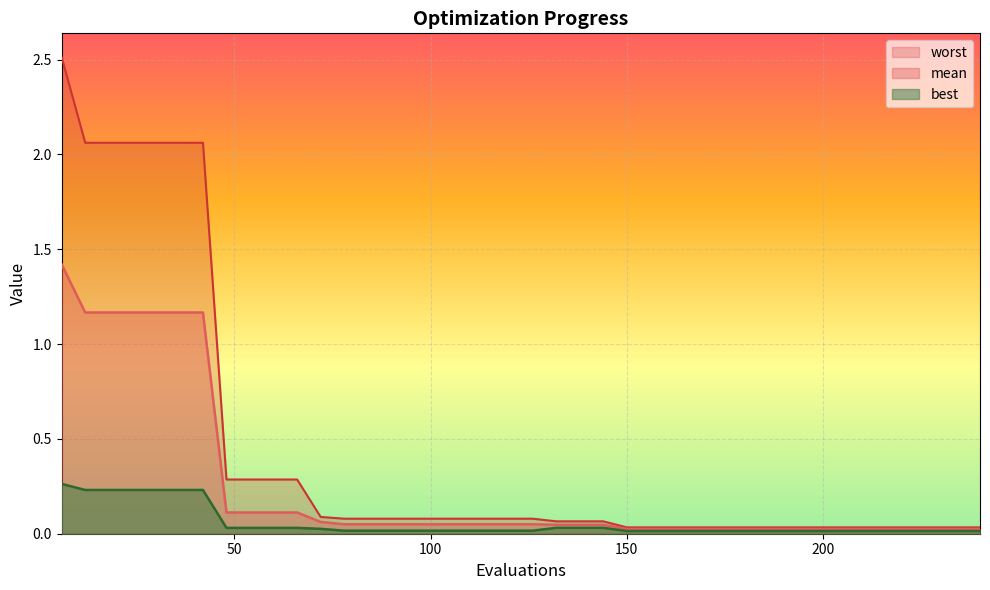

At which category does the chart reach its peak across all series?

6